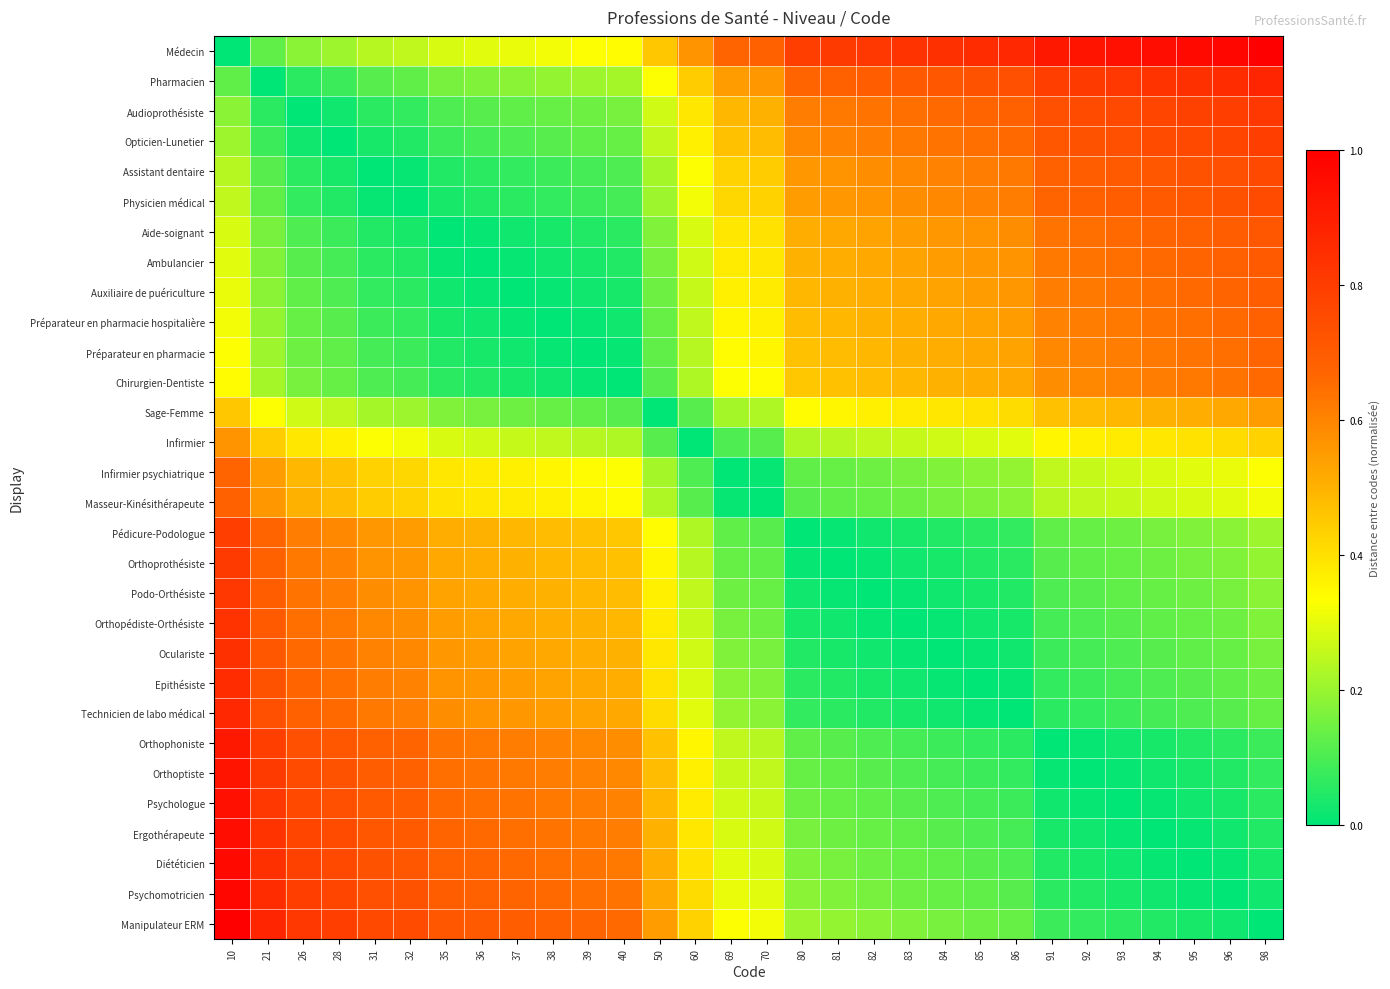

Reading left to right, list all the values displayed in this chart.

Médecin: 10=0.0	21=0.1	26=0.2	28=0.2	31=0.2	32=0.2	35=0.3	36=0.3	37=0.3	38=0.3	39=0.3	40=0.3	50=0.5	60=0.6	69=0.7	70=0.7	80=0.8	81=0.8	82=0.8	83=0.8	84=0.8	85=0.9	86=0.9	91=0.9	92=0.9	93=0.9	94=1.0	95=1.0	96=1.0	98=1.0
Pharmacien: 10=0.1	21=0.0	26=0.1	28=0.1	31=0.1	32=0.1	35=0.2	36=0.2	37=0.2	38=0.2	39=0.2	40=0.2	50=0.3	60=0.4	69=0.5	70=0.6	80=0.7	81=0.7	82=0.7	83=0.7	84=0.7	85=0.7	86=0.7	91=0.8	92=0.8	93=0.8	94=0.8	95=0.8	96=0.9	98=0.9
Audioprothésiste: 10=0.2	21=0.1	26=0.0	28=0.0	31=0.1	32=0.1	35=0.1	36=0.1	37=0.1	38=0.1	39=0.1	40=0.2	50=0.3	60=0.4	69=0.5	70=0.5	80=0.6	81=0.6	82=0.6	83=0.6	84=0.7	85=0.7	86=0.7	91=0.7	92=0.8	93=0.8	94=0.8	95=0.8	96=0.8	98=0.8
Opticien-Lunetier: 10=0.2	21=0.1	26=0.0	28=0.0	31=0.0	32=0.0	35=0.1	36=0.1	37=0.1	38=0.1	39=0.1	40=0.1	50=0.2	60=0.4	69=0.5	70=0.5	80=0.6	81=0.6	82=0.6	83=0.6	84=0.6	85=0.6	86=0.7	91=0.7	92=0.7	93=0.7	94=0.8	95=0.8	96=0.8	98=0.8
Assistant dentaire: 10=0.2	21=0.1	26=0.1	28=0.0	31=0.0	32=0.0	35=0.0	36=0.1	37=0.1	38=0.1	39=0.1	40=0.1	50=0.2	60=0.3	69=0.4	70=0.4	80=0.6	81=0.6	82=0.6	83=0.6	84=0.6	85=0.6	86=0.6	91=0.7	92=0.7	93=0.7	94=0.7	95=0.7	96=0.7	98=0.8
Physicien médical: 10=0.2	21=0.1	26=0.1	28=0.0	31=0.0	32=0.0	35=0.0	36=0.0	37=0.1	38=0.1	39=0.1	40=0.1	50=0.2	60=0.3	69=0.4	70=0.4	80=0.5	81=0.6	82=0.6	83=0.6	84=0.6	85=0.6	86=0.6	91=0.7	92=0.7	93=0.7	94=0.7	95=0.7	96=0.7	98=0.8
Aide-soignant: 10=0.3	21=0.2	26=0.1	28=0.1	31=0.0	32=0.0	35=0.0	36=0.0	37=0.0	38=0.0	39=0.0	40=0.1	50=0.2	60=0.3	69=0.4	70=0.4	80=0.5	81=0.5	82=0.5	83=0.5	84=0.6	85=0.6	86=0.6	91=0.6	92=0.6	93=0.7	94=0.7	95=0.7	96=0.7	98=0.7
Ambulancier: 10=0.3	21=0.2	26=0.1	28=0.1	31=0.1	32=0.0	35=0.0	36=0.0	37=0.0	38=0.0	39=0.0	40=0.0	50=0.2	60=0.3	69=0.4	70=0.4	80=0.5	81=0.5	82=0.5	83=0.5	84=0.5	85=0.6	86=0.6	91=0.6	92=0.6	93=0.6	94=0.7	95=0.7	96=0.7	98=0.7
Auxiliaire de puériculture: 10=0.3	21=0.2	26=0.1	28=0.1	31=0.1	32=0.1	35=0.0	36=0.0	37=0.0	38=0.0	39=0.0	40=0.0	50=0.1	60=0.3	69=0.4	70=0.4	80=0.5	81=0.5	82=0.5	83=0.5	84=0.5	85=0.5	86=0.6	91=0.6	92=0.6	93=0.6	94=0.6	95=0.7	96=0.7	98=0.7
Préparateur en pharmacie hospitalière: 10=0.3	21=0.2	26=0.1	28=0.1	31=0.1	32=0.1	35=0.0	36=0.0	37=0.0	38=0.0	39=0.0	40=0.0	50=0.1	60=0.2	69=0.4	70=0.4	80=0.5	81=0.5	82=0.5	83=0.5	84=0.5	85=0.5	86=0.5	91=0.6	92=0.6	93=0.6	94=0.6	95=0.6	96=0.7	98=0.7
Préparateur en pharmacie: 10=0.3	21=0.2	26=0.1	28=0.1	31=0.1	32=0.1	35=0.0	36=0.0	37=0.0	38=0.0	39=0.0	40=0.0	50=0.1	60=0.2	69=0.3	70=0.4	80=0.5	81=0.5	82=0.5	83=0.5	84=0.5	85=0.5	86=0.5	91=0.6	92=0.6	93=0.6	94=0.6	95=0.6	96=0.6	98=0.7
Chirurgien-Dentiste: 10=0.3	21=0.2	26=0.2	28=0.1	31=0.1	32=0.1	35=0.1	36=0.0	37=0.0	38=0.0	39=0.0	40=0.0	50=0.1	60=0.2	69=0.3	70=0.3	80=0.5	81=0.5	82=0.5	83=0.5	84=0.5	85=0.5	86=0.5	91=0.6	92=0.6	93=0.6	94=0.6	95=0.6	96=0.6	98=0.7
Sage-Femme: 10=0.5	21=0.3	26=0.3	28=0.2	31=0.2	32=0.2	35=0.2	36=0.2	37=0.1	38=0.1	39=0.1	40=0.1	50=0.0	60=0.1	69=0.2	70=0.2	80=0.3	81=0.4	82=0.4	83=0.4	84=0.4	85=0.4	86=0.4	91=0.5	92=0.5	93=0.5	94=0.5	95=0.5	96=0.5	98=0.5
Infirmier: 10=0.6	21=0.4	26=0.4	28=0.4	31=0.3	32=0.3	35=0.3	36=0.3	37=0.3	38=0.2	39=0.2	40=0.2	50=0.1	60=0.0	69=0.1	70=0.1	80=0.2	81=0.2	82=0.2	83=0.3	84=0.3	85=0.3	86=0.3	91=0.4	92=0.4	93=0.4	94=0.4	95=0.4	96=0.4	98=0.4
Infirmier psychiatrique: 10=0.7	21=0.5	26=0.5	28=0.5	31=0.4	32=0.4	35=0.4	36=0.4	37=0.4	38=0.4	39=0.3	40=0.3	50=0.2	60=0.1	69=0.0	70=0.0	80=0.1	81=0.1	82=0.1	83=0.2	84=0.2	85=0.2	86=0.2	91=0.2	92=0.3	93=0.3	94=0.3	95=0.3	96=0.3	98=0.3
Masseur-Kinésithérapeute: 10=0.7	21=0.6	26=0.5	28=0.5	31=0.4	32=0.4	35=0.4	36=0.4	37=0.4	38=0.4	39=0.4	40=0.3	50=0.2	60=0.1	69=0.0	70=0.0	80=0.1	81=0.1	82=0.1	83=0.1	84=0.2	85=0.2	86=0.2	91=0.2	92=0.2	93=0.3	94=0.3	95=0.3	96=0.3	98=0.3
Pédicure-Podologue: 10=0.8	21=0.7	26=0.6	28=0.6	31=0.6	32=0.5	35=0.5	36=0.5	37=0.5	38=0.5	39=0.5	40=0.5	50=0.3	60=0.2	69=0.1	70=0.1	80=0.0	81=0.0	82=0.0	83=0.0	84=0.0	85=0.1	86=0.1	91=0.1	92=0.1	93=0.1	94=0.2	95=0.2	96=0.2	98=0.2
Orthoprothésiste: 10=0.8	21=0.7	26=0.6	28=0.6	31=0.6	32=0.6	35=0.5	36=0.5	37=0.5	38=0.5	39=0.5	40=0.5	50=0.4	60=0.2	69=0.1	70=0.1	80=0.0	81=0.0	82=0.0	83=0.0	84=0.0	85=0.0	86=0.1	91=0.1	92=0.1	93=0.1	94=0.1	95=0.2	96=0.2	98=0.2
Podo-Orthésiste: 10=0.8	21=0.7	26=0.6	28=0.6	31=0.6	32=0.6	35=0.5	36=0.5	37=0.5	38=0.5	39=0.5	40=0.5	50=0.4	60=0.2	69=0.1	70=0.1	80=0.0	81=0.0	82=0.0	83=0.0	84=0.0	85=0.0	86=0.0	91=0.1	92=0.1	93=0.1	94=0.1	95=0.1	96=0.2	98=0.2
Orthopédiste-Orthésiste: 10=0.8	21=0.7	26=0.6	28=0.6	31=0.6	32=0.6	35=0.5	36=0.5	37=0.5	38=0.5	39=0.5	40=0.5	50=0.4	60=0.3	69=0.2	70=0.1	80=0.0	81=0.0	82=0.0	83=0.0	84=0.0	85=0.0	86=0.0	91=0.1	92=0.1	93=0.1	94=0.1	95=0.1	96=0.1	98=0.2
Oculariste: 10=0.8	21=0.7	26=0.7	28=0.6	31=0.6	32=0.6	35=0.6	36=0.5	37=0.5	38=0.5	39=0.5	40=0.5	50=0.4	60=0.3	69=0.2	70=0.2	80=0.0	81=0.0	82=0.0	83=0.0	84=0.0	85=0.0	86=0.0	91=0.1	92=0.1	93=0.1	94=0.1	95=0.1	96=0.1	98=0.2
Epithésiste: 10=0.9	21=0.7	26=0.7	28=0.6	31=0.6	32=0.6	35=0.6	36=0.6	37=0.5	38=0.5	39=0.5	40=0.5	50=0.4	60=0.3	69=0.2	70=0.2	80=0.1	81=0.0	82=0.0	83=0.0	84=0.0	85=0.0	86=0.0	91=0.1	92=0.1	93=0.1	94=0.1	95=0.1	96=0.1	98=0.1
Technicien de labo médical: 10=0.9	21=0.7	26=0.7	28=0.7	31=0.6	32=0.6	35=0.6	36=0.6	37=0.6	38=0.5	39=0.5	40=0.5	50=0.4	60=0.3	69=0.2	70=0.2	80=0.1	81=0.1	82=0.0	83=0.0	84=0.0	85=0.0	86=0.0	91=0.1	92=0.1	93=0.1	94=0.1	95=0.1	96=0.1	98=0.1
Orthophoniste: 10=0.9	21=0.8	26=0.7	28=0.7	31=0.7	32=0.7	35=0.6	36=0.6	37=0.6	38=0.6	39=0.6	40=0.6	50=0.5	60=0.4	69=0.2	70=0.2	80=0.1	81=0.1	82=0.1	83=0.1	84=0.1	85=0.1	86=0.1	91=0.0	92=0.0	93=0.0	94=0.0	95=0.0	96=0.1	98=0.1
Orthoptiste: 10=0.9	21=0.8	26=0.8	28=0.7	31=0.7	32=0.7	35=0.6	36=0.6	37=0.6	38=0.6	39=0.6	40=0.6	50=0.5	60=0.4	69=0.3	70=0.2	80=0.1	81=0.1	82=0.1	83=0.1	84=0.1	85=0.1	86=0.1	91=0.0	92=0.0	93=0.0	94=0.0	95=0.0	96=0.0	98=0.1
Psychologue: 10=0.9	21=0.8	26=0.8	28=0.7	31=0.7	32=0.7	35=0.7	36=0.6	37=0.6	38=0.6	39=0.6	40=0.6	50=0.5	60=0.4	69=0.3	70=0.3	80=0.1	81=0.1	82=0.1	83=0.1	84=0.1	85=0.1	86=0.1	91=0.0	92=0.0	93=0.0	94=0.0	95=0.0	96=0.0	98=0.1
Ergothérapeute: 10=1.0	21=0.8	26=0.8	28=0.8	31=0.7	32=0.7	35=0.7	36=0.7	37=0.6	38=0.6	39=0.6	40=0.6	50=0.5	60=0.4	69=0.3	70=0.3	80=0.2	81=0.1	82=0.1	83=0.1	84=0.1	85=0.1	86=0.1	91=0.0	92=0.0	93=0.0	94=0.0	95=0.0	96=0.0	98=0.0
Diététicien: 10=1.0	21=0.8	26=0.8	28=0.8	31=0.7	32=0.7	35=0.7	36=0.7	37=0.7	38=0.6	39=0.6	40=0.6	50=0.5	60=0.4	69=0.3	70=0.3	80=0.2	81=0.2	82=0.1	83=0.1	84=0.1	85=0.1	86=0.1	91=0.0	92=0.0	93=0.0	94=0.0	95=0.0	96=0.0	98=0.0
Psychomotricien: 10=1.0	21=0.9	26=0.8	28=0.8	31=0.7	32=0.7	35=0.7	36=0.7	37=0.7	38=0.7	39=0.6	40=0.6	50=0.5	60=0.4	69=0.3	70=0.3	80=0.2	81=0.2	82=0.2	83=0.1	84=0.1	85=0.1	86=0.1	91=0.1	92=0.0	93=0.0	94=0.0	95=0.0	96=0.0	98=0.0
Manipulateur ERM: 10=1.0	21=0.9	26=0.8	28=0.8	31=0.8	32=0.8	35=0.7	36=0.7	37=0.7	38=0.7	39=0.7	40=0.7	50=0.5	60=0.4	69=0.3	70=0.3	80=0.2	81=0.2	82=0.2	83=0.2	84=0.2	85=0.1	86=0.1	91=0.1	92=0.1	93=0.1	94=0.0	95=0.0	96=0.0	98=0.0